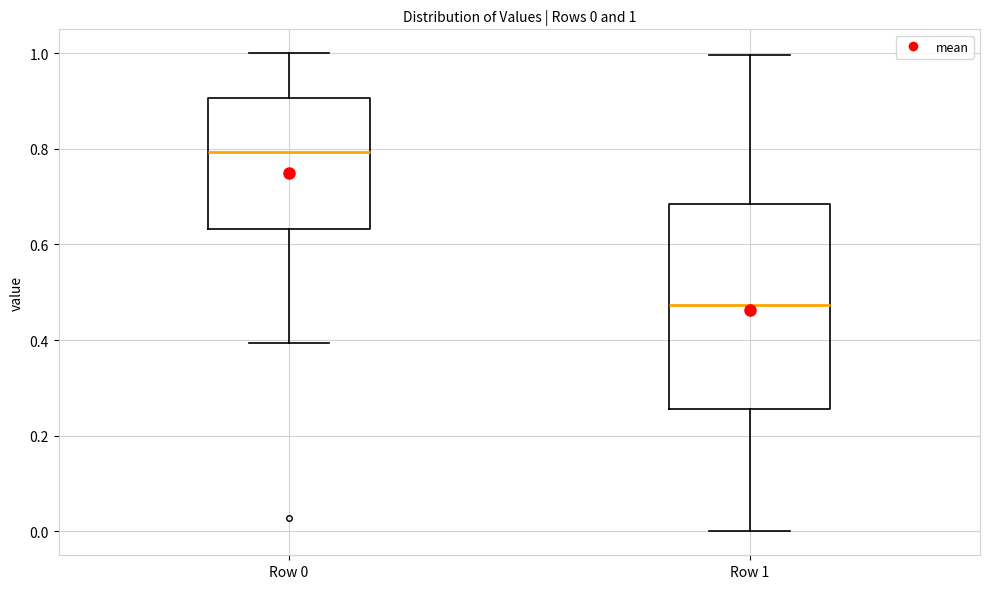

Which box's median line is the highest?

Row 0